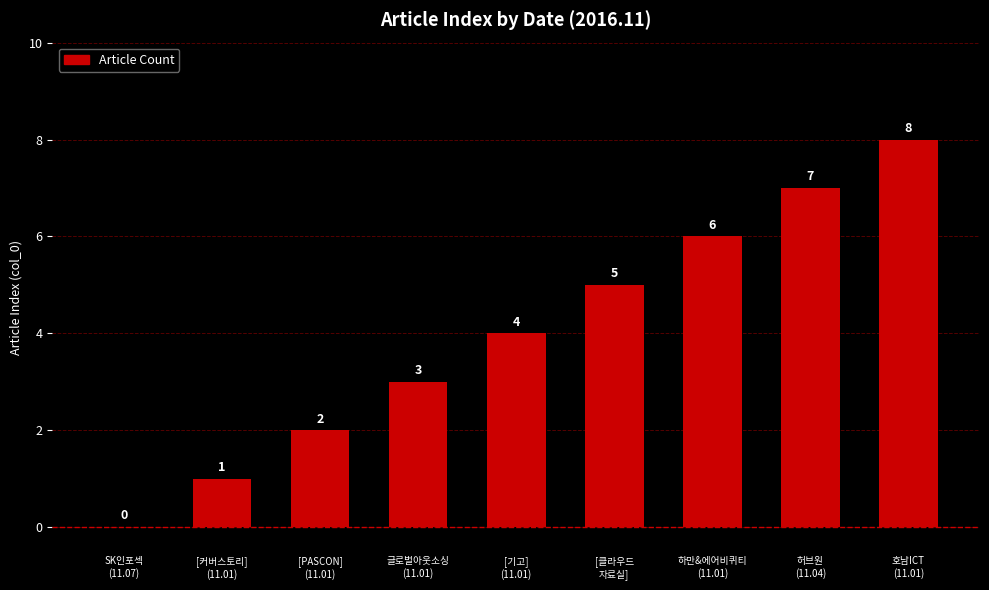

How many positive values are there?

8